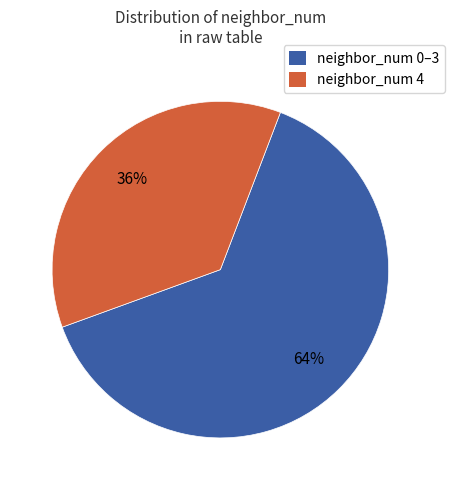

To the nearest percent, what is the average slice percentage?

50%